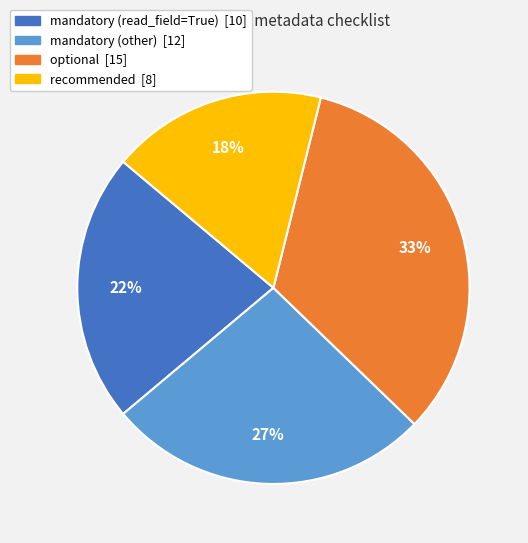

To the nearest percent, what is the average slice percentage?

25%